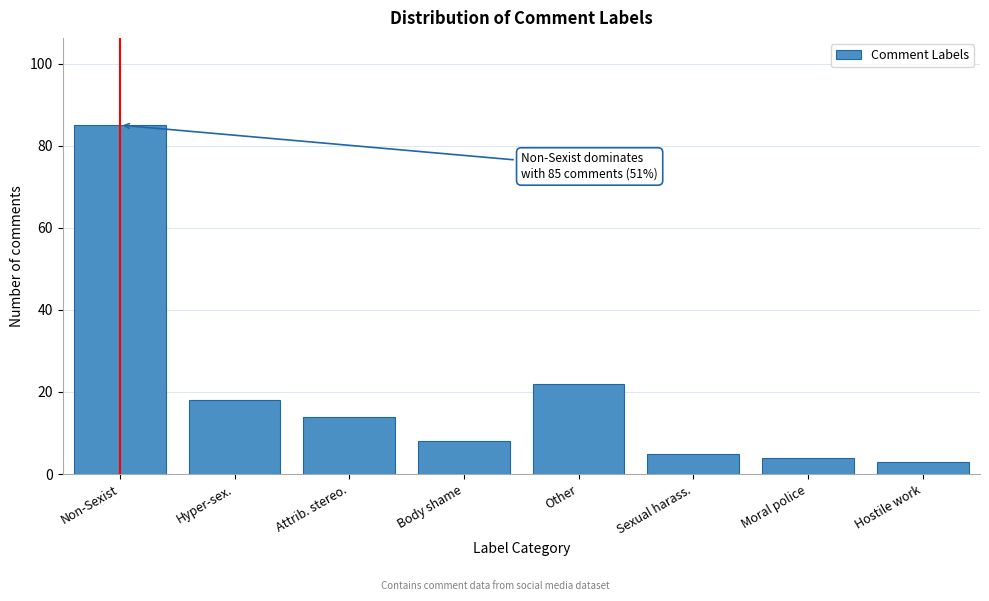

Reading left to right, extract all data points from this chart.

Non-Sexist=85	Hyper-sex.=18	Attrib. stereo.=14	Body shame=8	Other=22	Sexual harass.=5	Moral police=4	Hostile work=3